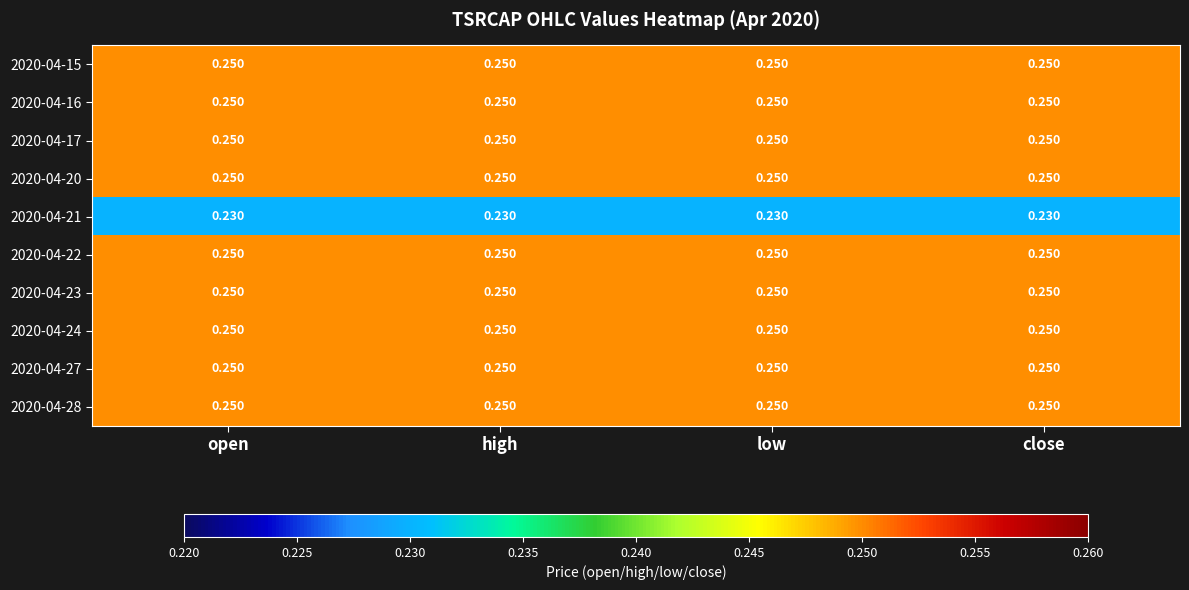

Reading left to right, list all the values displayed in this chart.

2020-04-15: open=0.2	high=0.2	low=0.2	close=0.2
2020-04-16: open=0.2	high=0.2	low=0.2	close=0.2
2020-04-17: open=0.2	high=0.2	low=0.2	close=0.2
2020-04-20: open=0.2	high=0.2	low=0.2	close=0.2
2020-04-21: open=0.2	high=0.2	low=0.2	close=0.2
2020-04-22: open=0.2	high=0.2	low=0.2	close=0.2
2020-04-23: open=0.2	high=0.2	low=0.2	close=0.2
2020-04-24: open=0.2	high=0.2	low=0.2	close=0.2
2020-04-27: open=0.2	high=0.2	low=0.2	close=0.2
2020-04-28: open=0.2	high=0.2	low=0.2	close=0.2